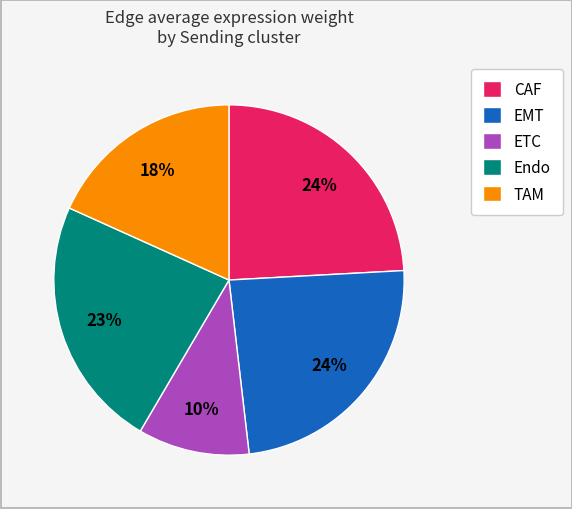

What is the smallest slice in the pie chart?

ETC